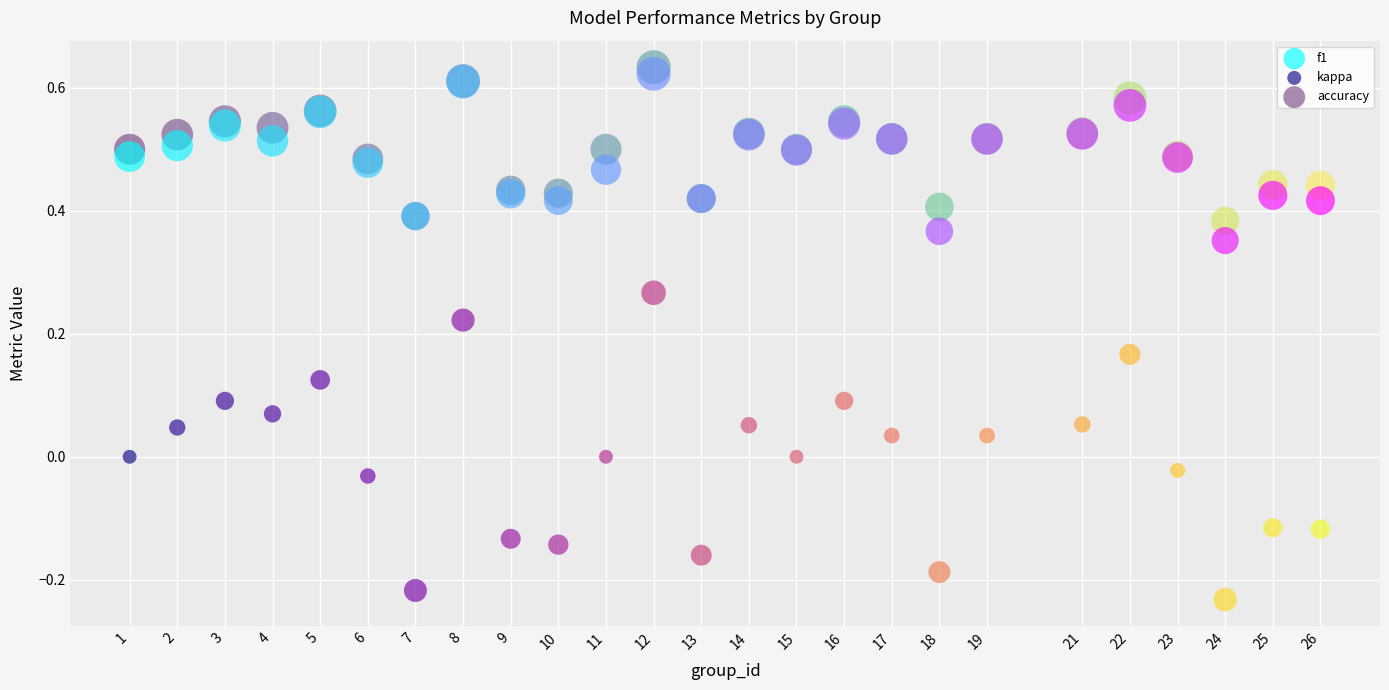

Which series reaches the minimum Y coordinate?

kappa